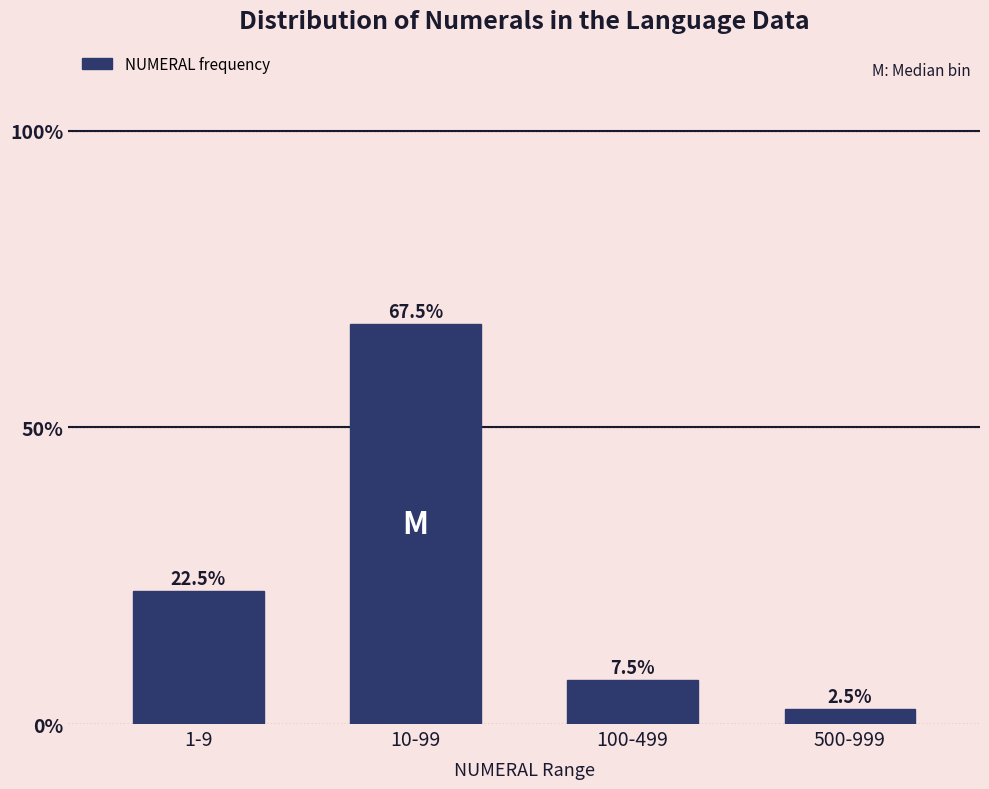

Reading left to right, list all the values displayed in this chart.

1-9=22.5	10-99=67.5	100-499=7.5	500-999=2.5